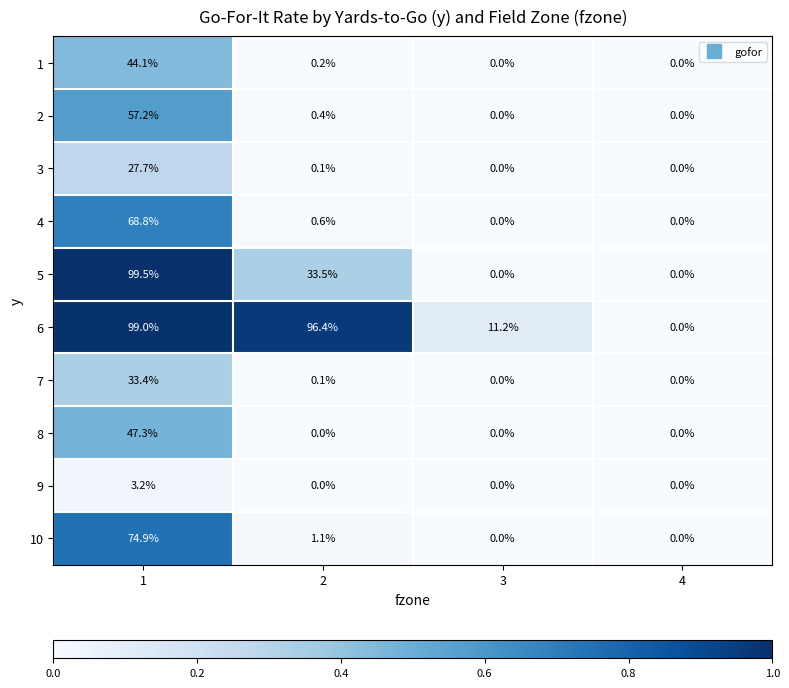

What is the difference between the maximum and second lowest values in the 1 series?

44.1